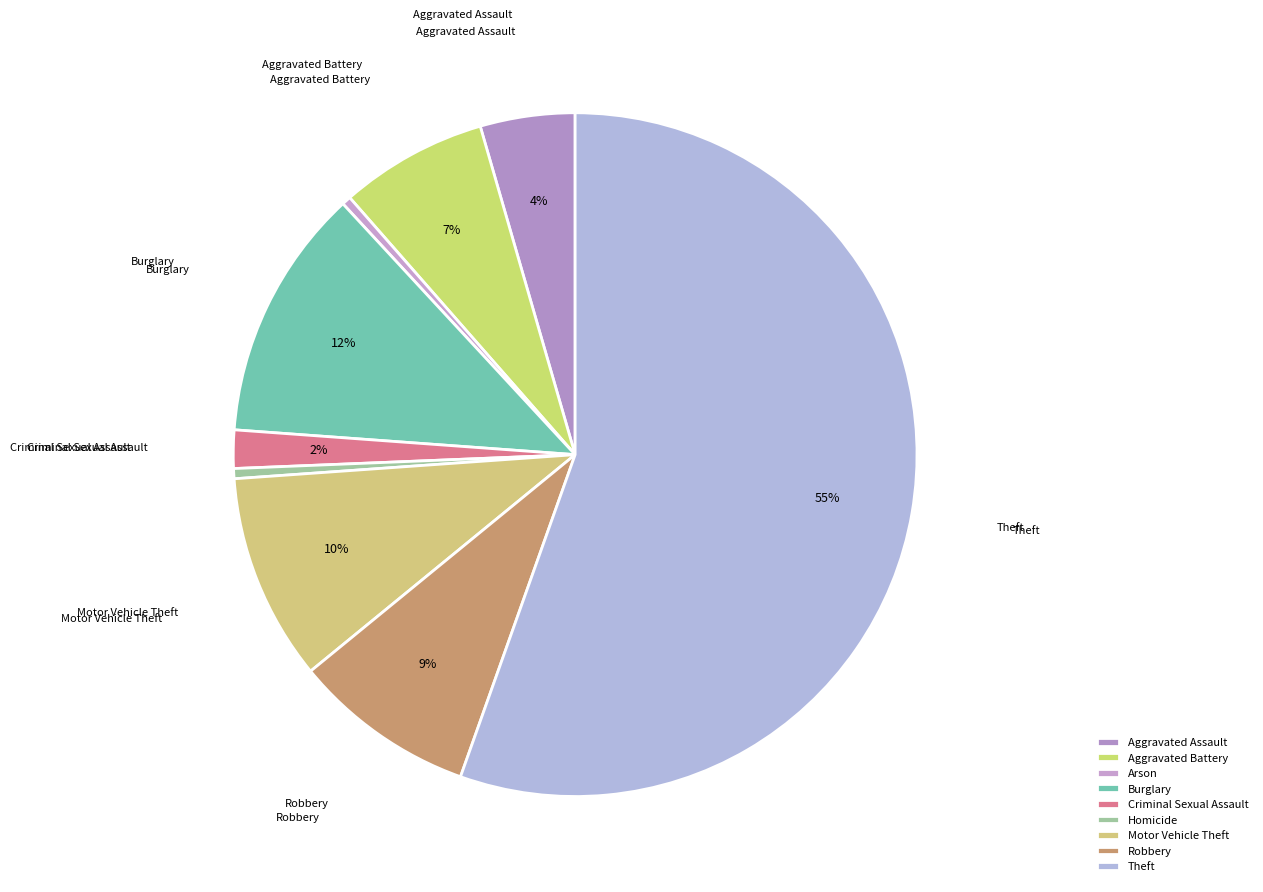

What portion of the pie excludes Homicide?

99.5%